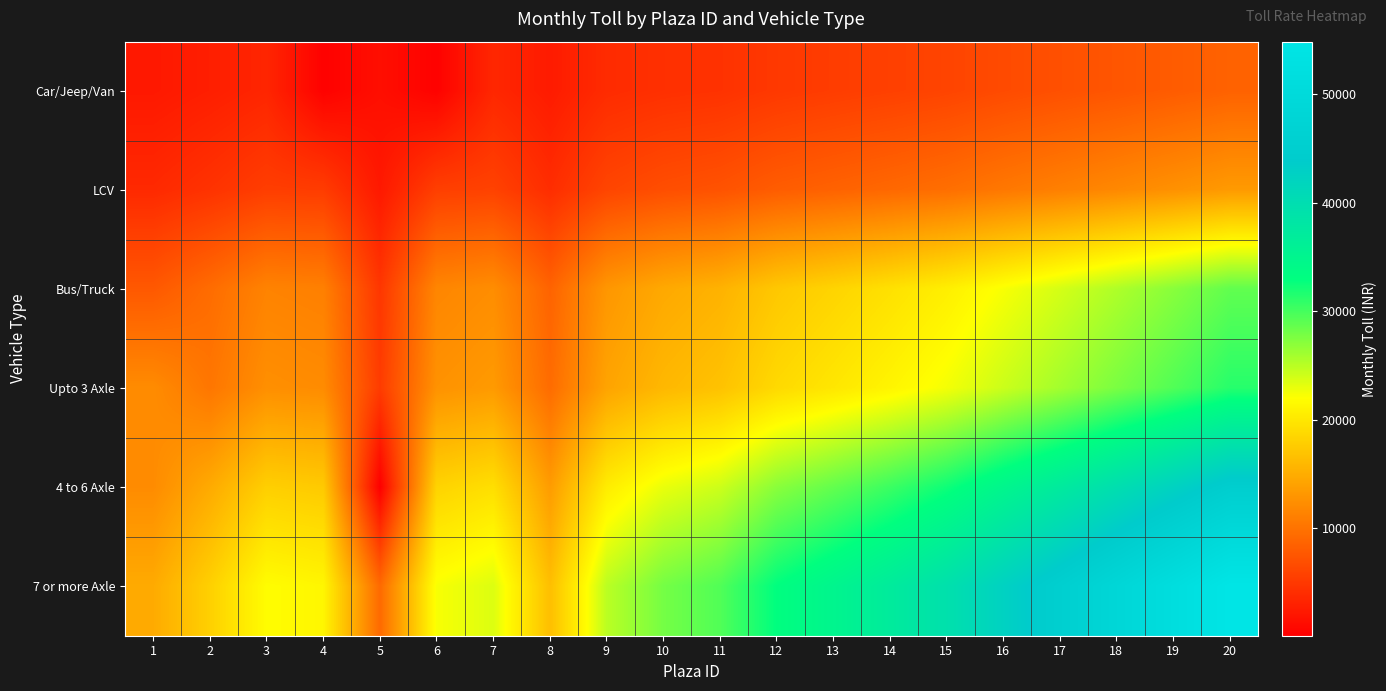

What is the total value across all series at 15?

130535